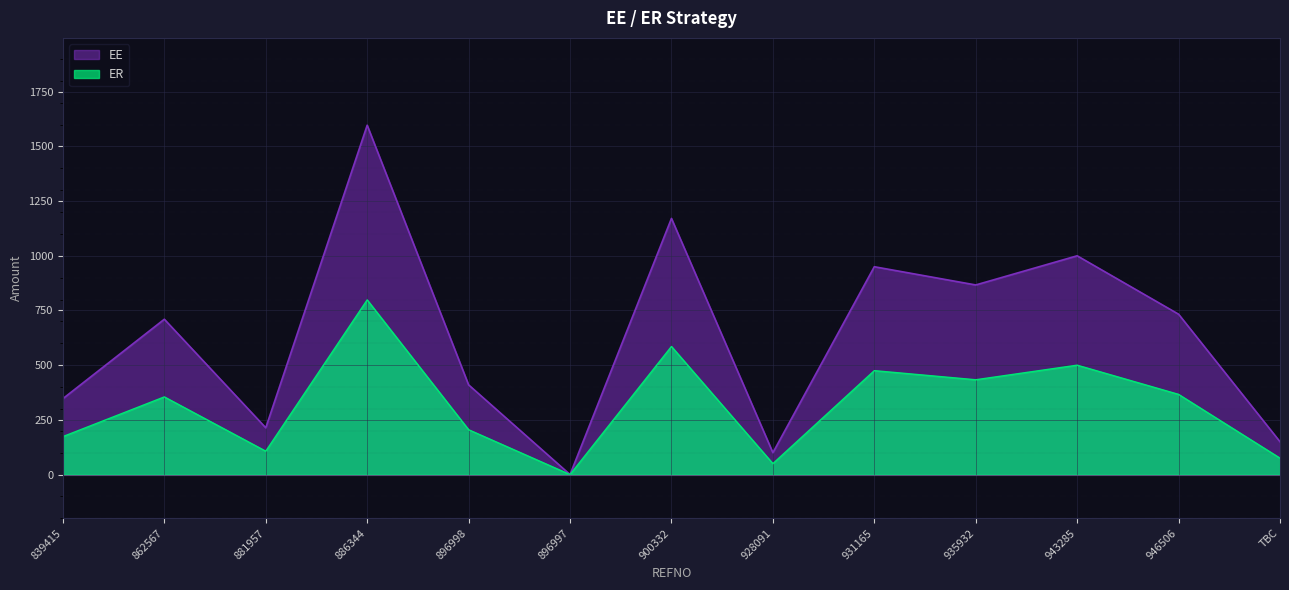

Where is ER nearest to the value 399?

946506